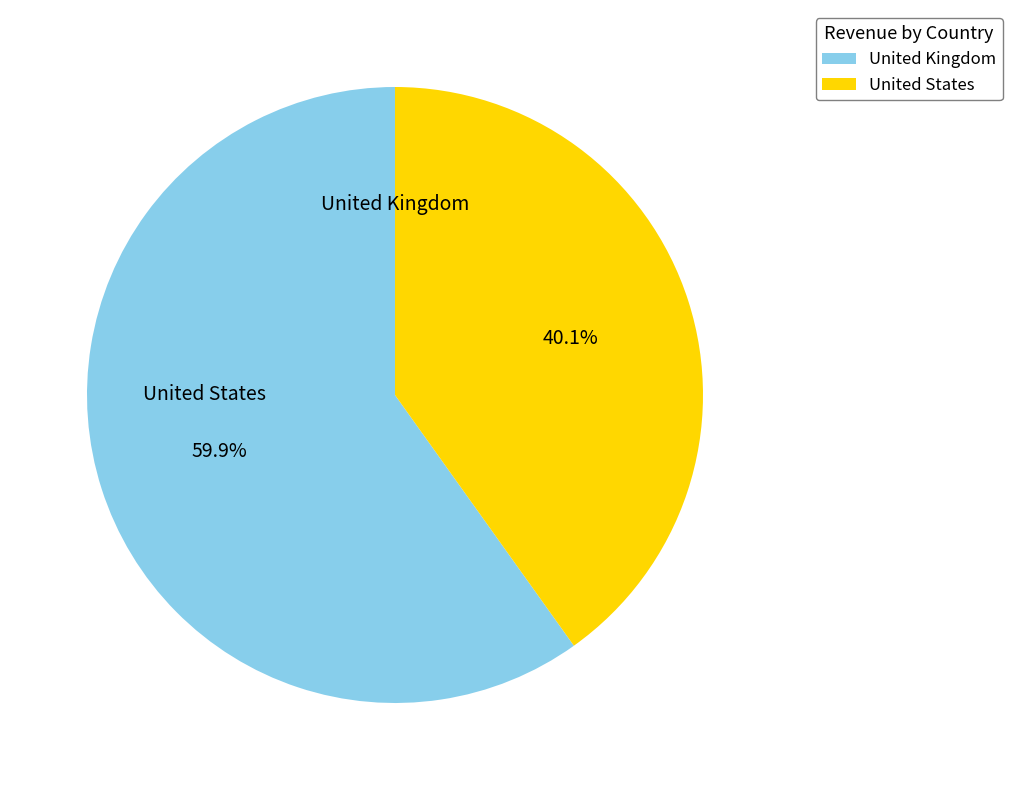

Approximately how many times larger is the value at United Kingdom compared to United States?

1.5